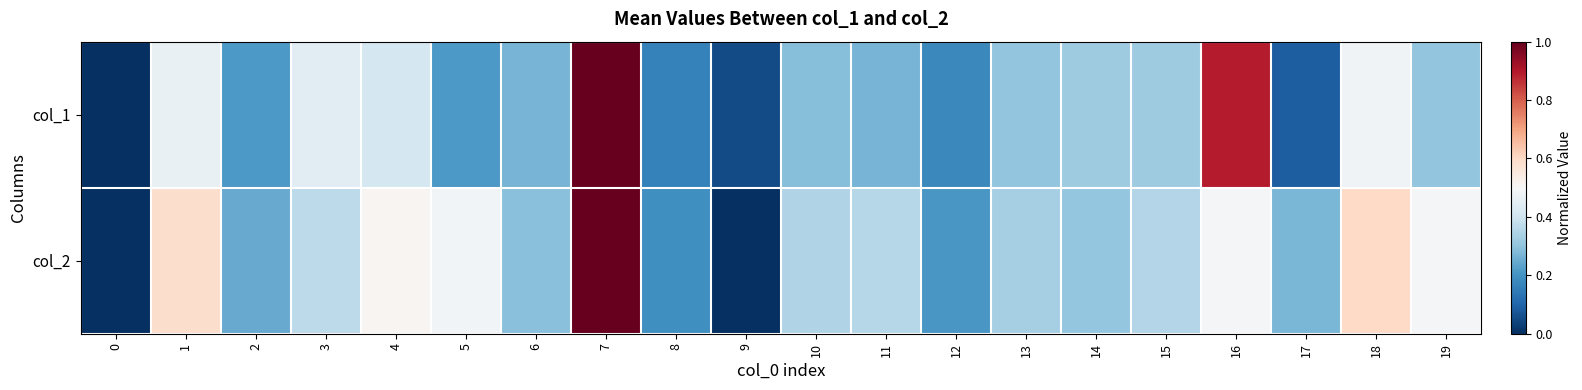

Which series has the largest range (max minus min)?

col_1